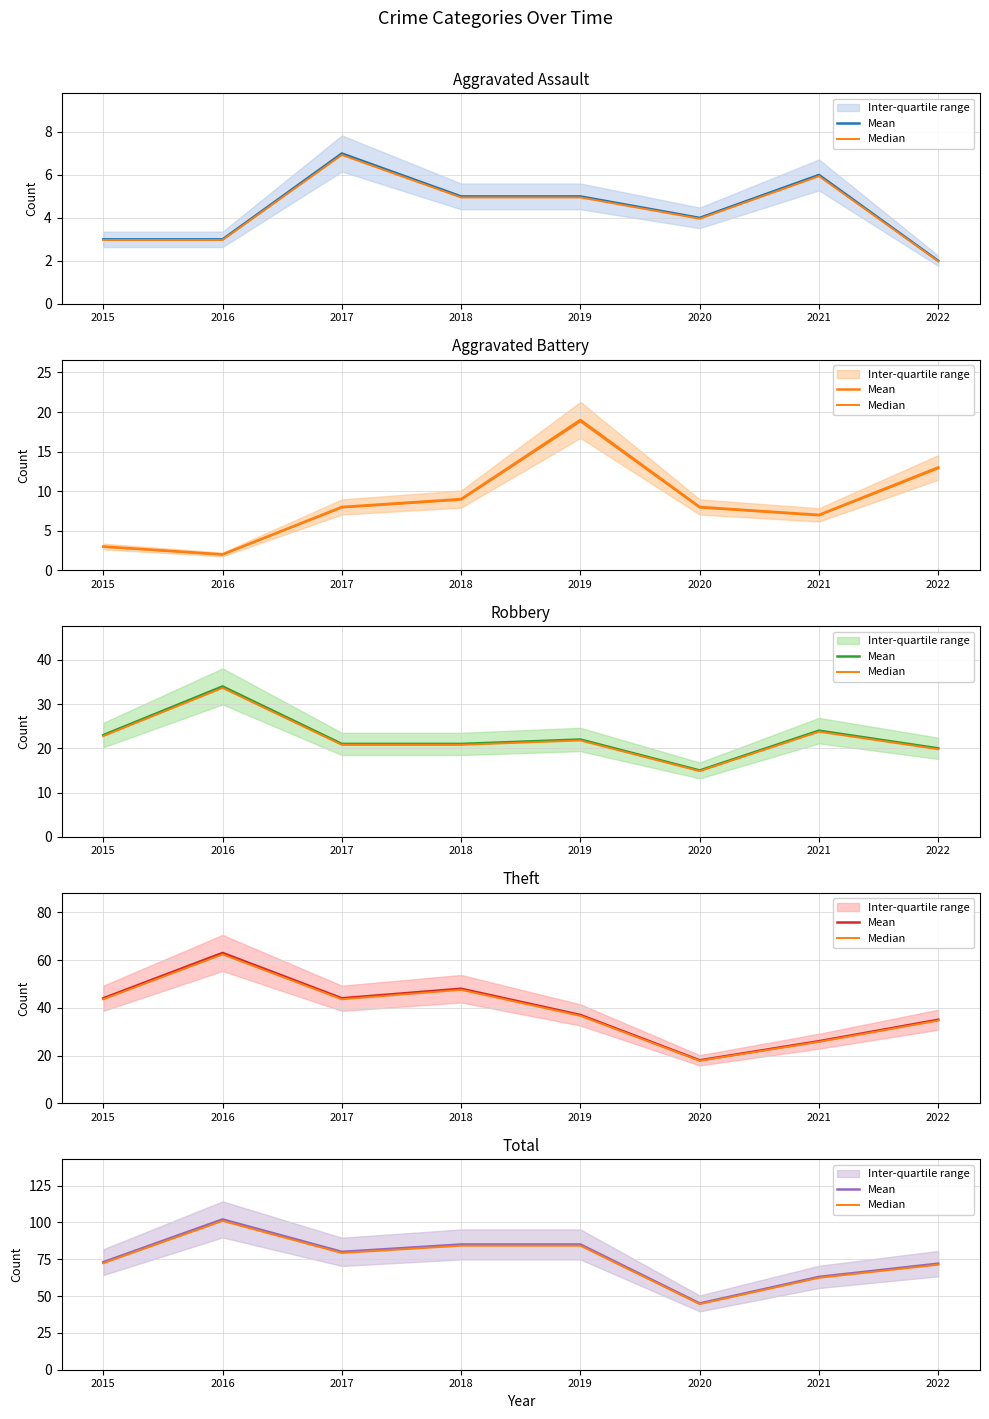

Which series changed the most between 2015 and 2020?

Mean